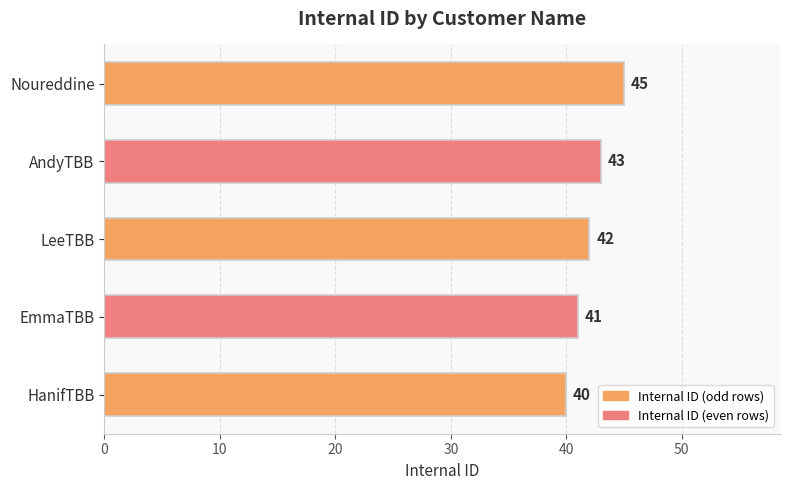

How many categories are shown in the chart?

5